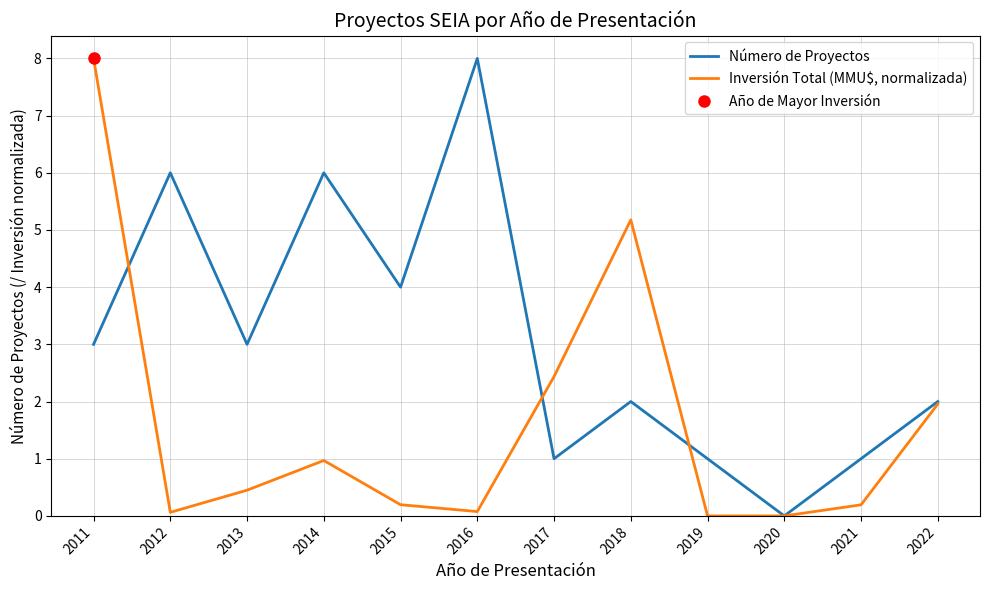

What is the maximum value for Número de Proyectos?

8.0